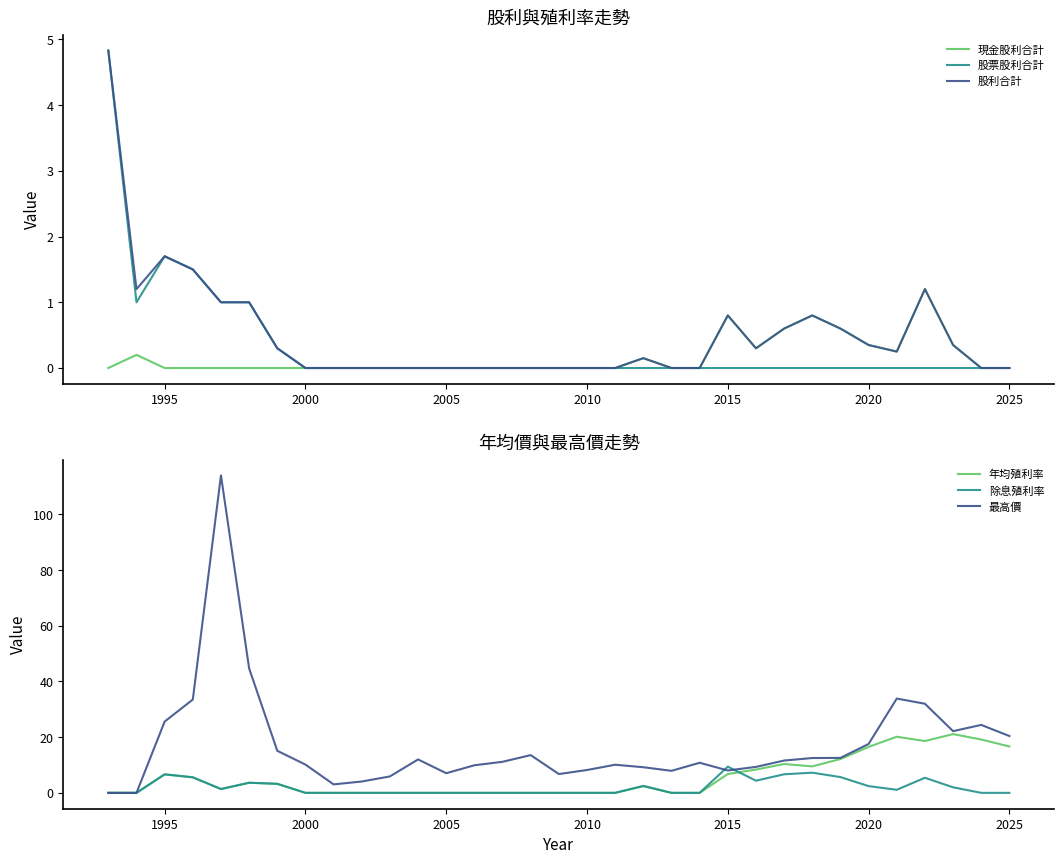

Reading right to left, list all the values displayed in this chart.

現金股利合計: 0.0	0.0	0.3	1.2	0.2	0.3	0.6	0.8	0.6	0.3	0.8	0.0	0.0	0.1	0.0	0.0	0.0	0.0	0.0	0.0	0.0	0.0	0.0	0.0	0.0	0.0	0.0	0.0	0.0	0.0	0.0	0.2	0.0
股票股利合計: 0.0	0.0	0.0	0.0	0.0	0.0	0.0	0.0	0.0	0.0	0.0	0.0	0.0	0.0	0.0	0.0	0.0	0.0	0.0	0.0	0.0	0.0	0.0	0.0	0.0	0.0	0.3	1.0	1.0	1.5	1.7	1.0	4.8
股利合計: 0.0	0.0	0.3	1.2	0.2	0.3	0.6	0.8	0.6	0.3	0.8	0.0	0.0	0.1	0.0	0.0	0.0	0.0	0.0	0.0	0.0	0.0	0.0	0.0	0.0	0.0	0.3	1.0	1.0	1.5	1.7	1.2	4.8
年均殖利率: 16.6	19.1	21.1	18.6	20.1	16.5	12.2	9.5	10.3	8.4	6.8	0.0	0.0	2.4	0.0	0.0	0.0	0.0	0.0	0.0	0.0	0.0	0.0	0.0	0.0	0.0	3.2	3.6	1.4	5.6	6.6	0.0	0.0
除息殖利率: 0.0	0.0	2.0	5.4	1.1	2.4	5.7	7.2	6.7	4.4	9.4	0.0	0.0	2.5	0.0	0.0	0.0	0.0	0.0	0.0	0.0	0.0	0.0	0.0	0.0	0.0	3.2	3.6	1.4	5.6	6.6	0.0	0.0
最高價: 20.4	24.4	22.1	32.0	33.9	17.6	12.6	12.5	11.6	9.3	8.0	10.8	7.9	9.2	10.1	8.2	6.8	13.6	11.2	9.9	7.0	12.0	5.9	4.1	3.0	10.2	15.1	44.7	114.0	33.5	25.6	0.0	0.0